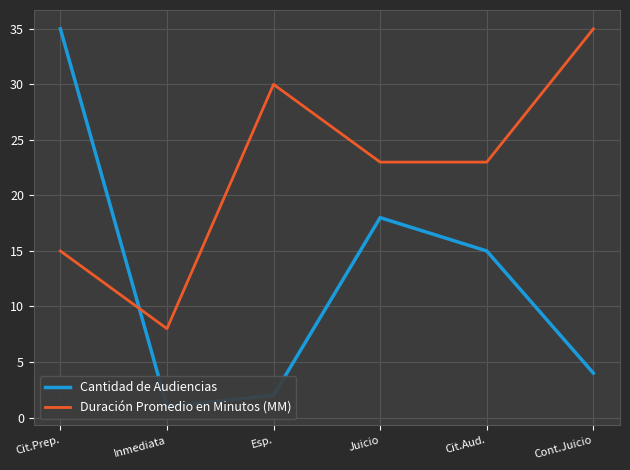

What are all the series names shown in the legend?

Cantidad de Audiencias, Duración Promedio en Minutos (MM)